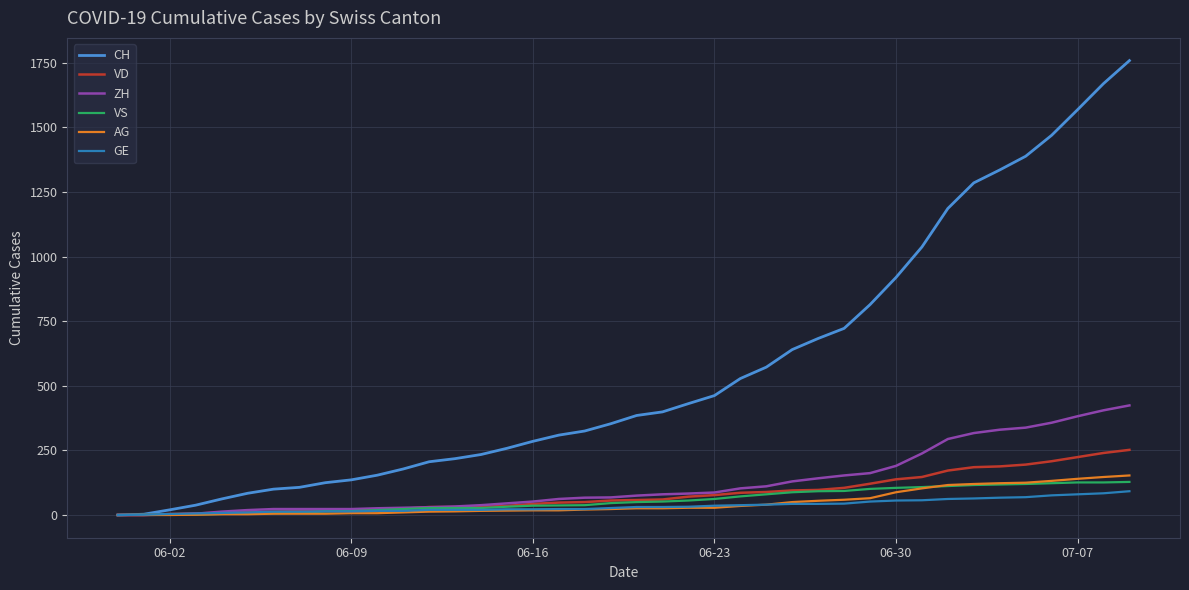

Does the chart display data point markers on the line(s)?

No